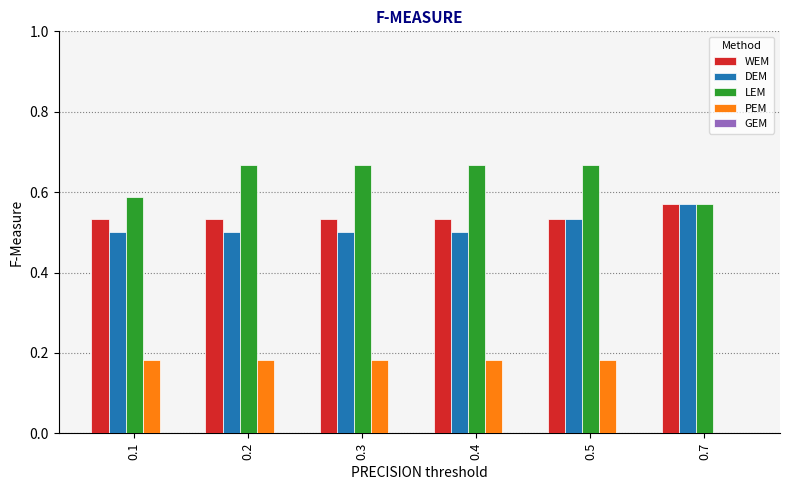

What is the sum of the LEM values at 0.5 and 0.7?

1.2